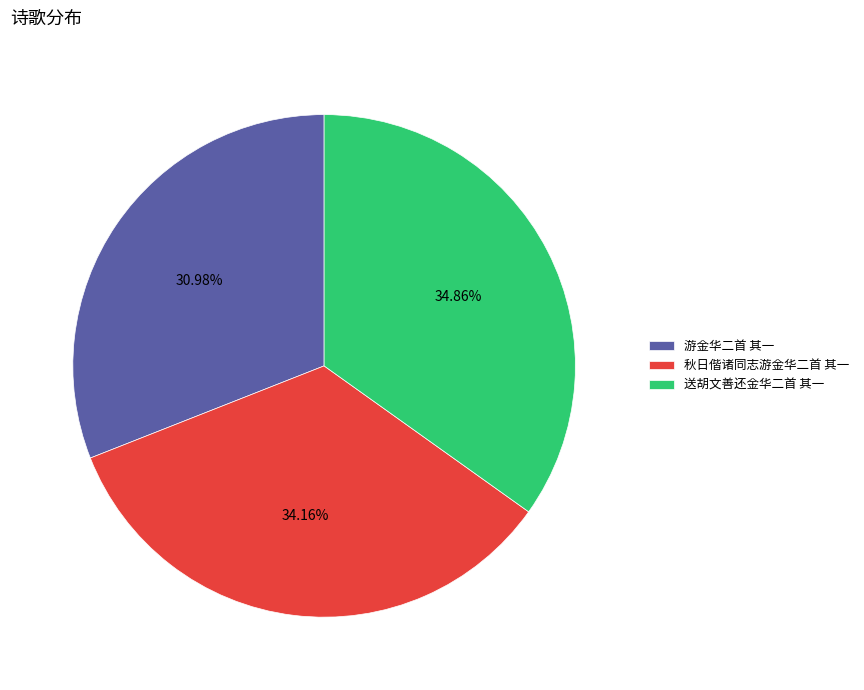

How many segments does this pie chart have?

3